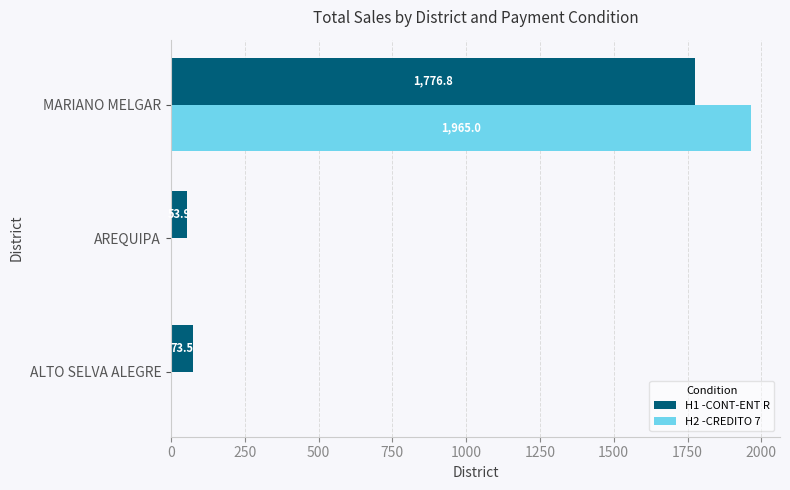

At which category is the sum across all series the highest?

MARIANO MELGAR